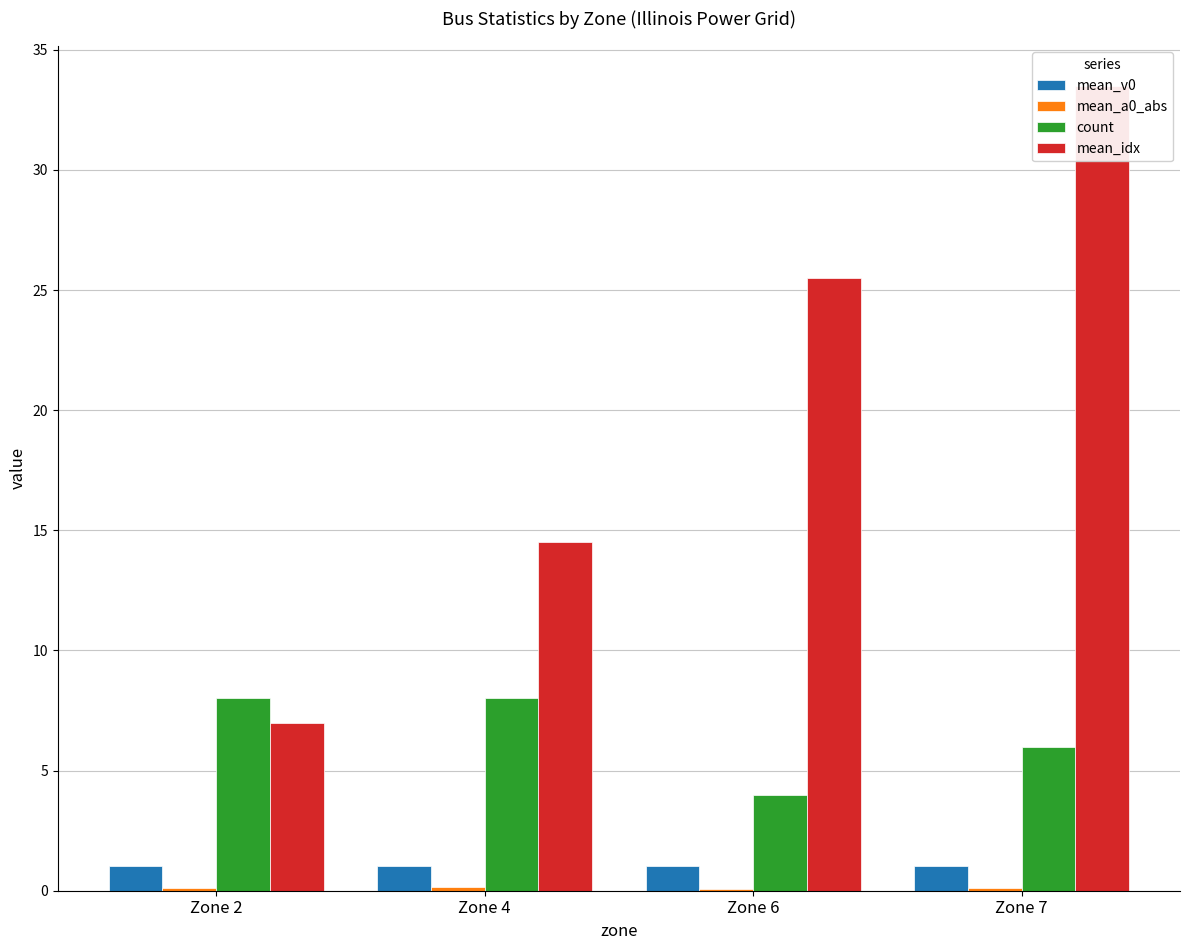

Is the value of mean_idx at Zone 7 greater than the value of mean_a0_abs at Zone 7?

Yes